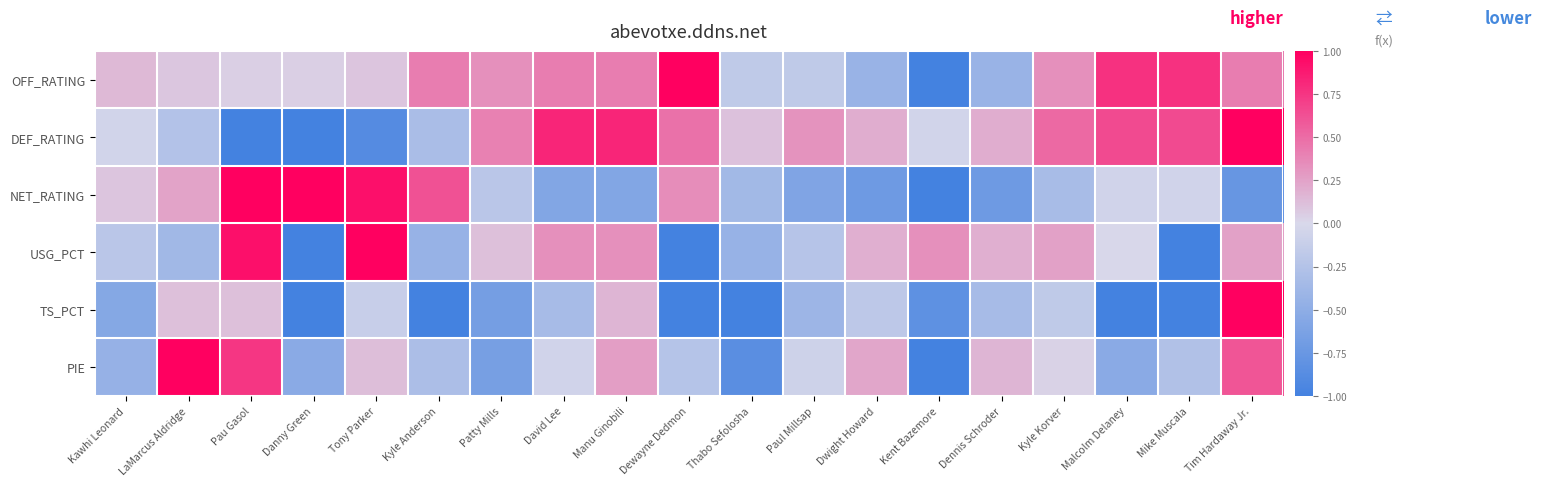

Reading left to right, what are all the values shown in this chart?

OFF_RATING: Kawhi Leonard=0.1	LaMarcus Aldridge=0.1	Pau Gasol=0.0	Danny Green=0.0	Tony Parker=0.1	Kyle Anderson=0.4	Patty Mills=0.3	David Lee=0.4	Manu Ginobili=0.4	Dewayne Dedmon=1.0	Thabo Sefolosha=-0.2	Paul Millsap=-0.2	Dwight Howard=-0.4	Kent Bazemore=-1.0	Dennis Schroder=-0.4	Kyle Korver=0.3	Malcolm Delaney=0.8	Mike Muscala=0.8	Tim Hardaway Jr.=0.4
DEF_RATING: Kawhi Leonard=-0.0	LaMarcus Aldridge=-0.3	Pau Gasol=-1.0	Danny Green=-1.0	Tony Parker=-0.9	Kyle Anderson=-0.3	Patty Mills=0.4	David Lee=0.8	Manu Ginobili=0.8	Dewayne Dedmon=0.5	Thabo Sefolosha=0.1	Paul Millsap=0.3	Dwight Howard=0.2	Kent Bazemore=-0.0	Dennis Schroder=0.2	Kyle Korver=0.5	Malcolm Delaney=0.7	Mike Muscala=0.7	Tim Hardaway Jr.=1.0
NET_RATING: Kawhi Leonard=0.1	LaMarcus Aldridge=0.2	Pau Gasol=1.0	Danny Green=1.0	Tony Parker=0.9	Kyle Anderson=0.6	Patty Mills=-0.2	David Lee=-0.6	Manu Ginobili=-0.6	Dewayne Dedmon=0.3	Thabo Sefolosha=-0.4	Paul Millsap=-0.6	Dwight Howard=-0.7	Kent Bazemore=-1.0	Dennis Schroder=-0.7	Kyle Korver=-0.3	Malcolm Delaney=-0.1	Mike Muscala=-0.1	Tim Hardaway Jr.=-0.8
USG_PCT: Kawhi Leonard=-0.2	LaMarcus Aldridge=-0.4	Pau Gasol=0.9	Danny Green=-1.0	Tony Parker=1.0	Kyle Anderson=-0.4	Patty Mills=0.1	David Lee=0.3	Manu Ginobili=0.3	Dewayne Dedmon=-1.0	Thabo Sefolosha=-0.4	Paul Millsap=-0.2	Dwight Howard=0.2	Kent Bazemore=0.3	Dennis Schroder=0.2	Kyle Korver=0.2	Malcolm Delaney=0.0	Mike Muscala=-1.0	Tim Hardaway Jr.=0.2
TS_PCT: Kawhi Leonard=-0.6	LaMarcus Aldridge=0.1	Pau Gasol=0.1	Danny Green=-1.0	Tony Parker=-0.1	Kyle Anderson=-1.0	Patty Mills=-0.7	David Lee=-0.3	Manu Ginobili=0.2	Dewayne Dedmon=-1.0	Thabo Sefolosha=-1.0	Paul Millsap=-0.4	Dwight Howard=-0.2	Kent Bazemore=-0.8	Dennis Schroder=-0.3	Kyle Korver=-0.2	Malcolm Delaney=-1.0	Mike Muscala=-1.0	Tim Hardaway Jr.=1.0
PIE: Kawhi Leonard=-0.4	LaMarcus Aldridge=1.0	Pau Gasol=0.7	Danny Green=-0.5	Tony Parker=0.1	Kyle Anderson=-0.3	Patty Mills=-0.7	David Lee=-0.1	Manu Ginobili=0.3	Dewayne Dedmon=-0.2	Thabo Sefolosha=-0.8	Paul Millsap=-0.1	Dwight Howard=0.2	Kent Bazemore=-1.0	Dennis Schroder=0.2	Kyle Korver=0.0	Malcolm Delaney=-0.5	Mike Muscala=-0.3	Tim Hardaway Jr.=0.6